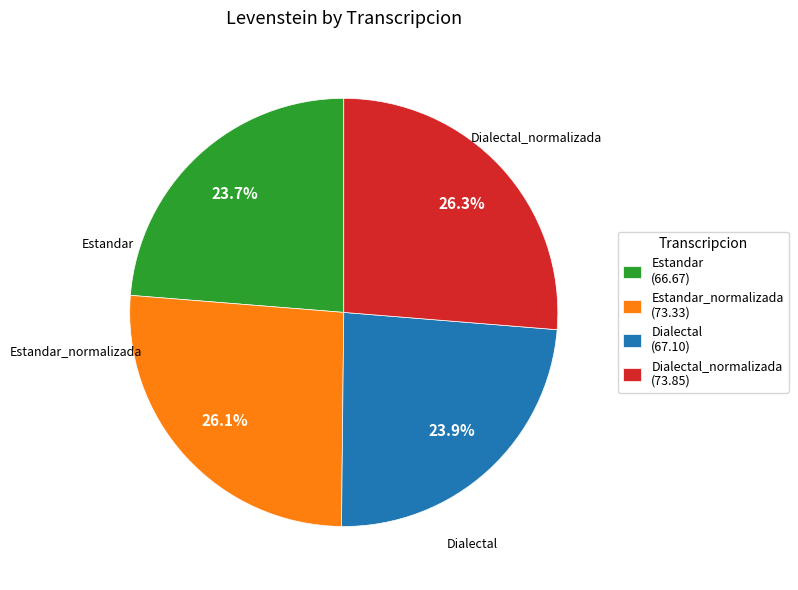

How many segments does this pie chart have?

4